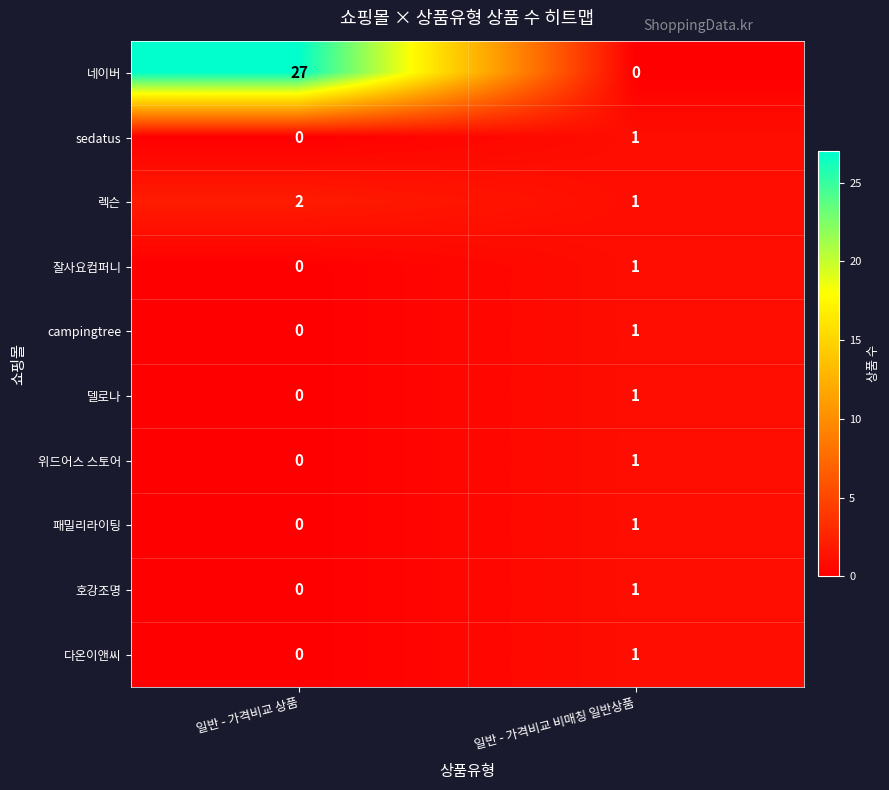

The value of 잘사요컴퍼니 at 일반 - 가격비교 비매칭 일반상품 is 1. True or false?

True